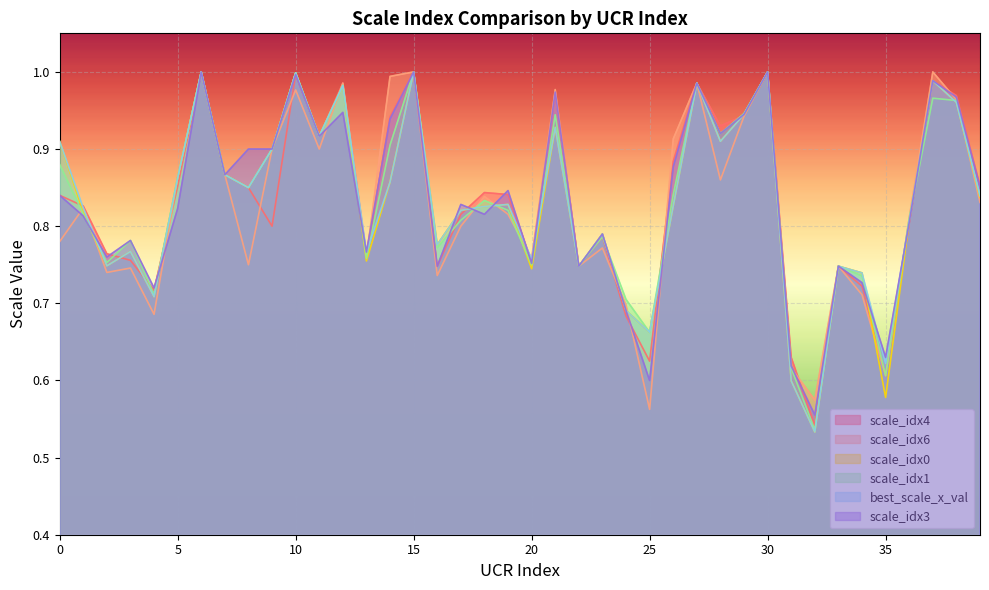

Where is the first local maximum for scale_idx0?

3